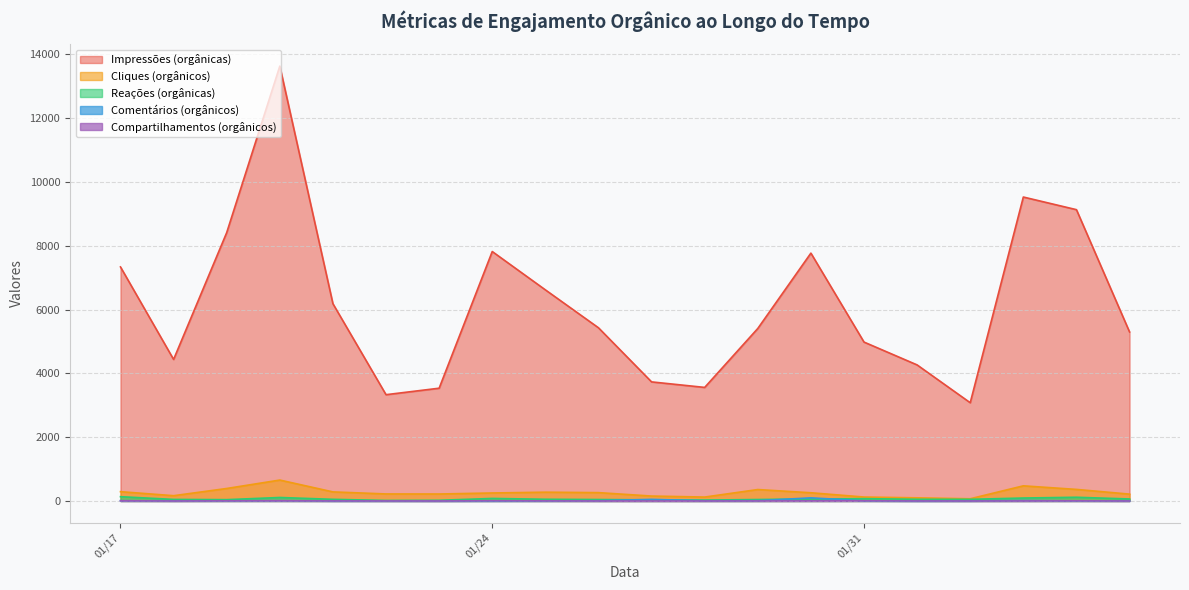

Which category has the lowest value in the Impressões (orgânicas) series?

02/02/2023